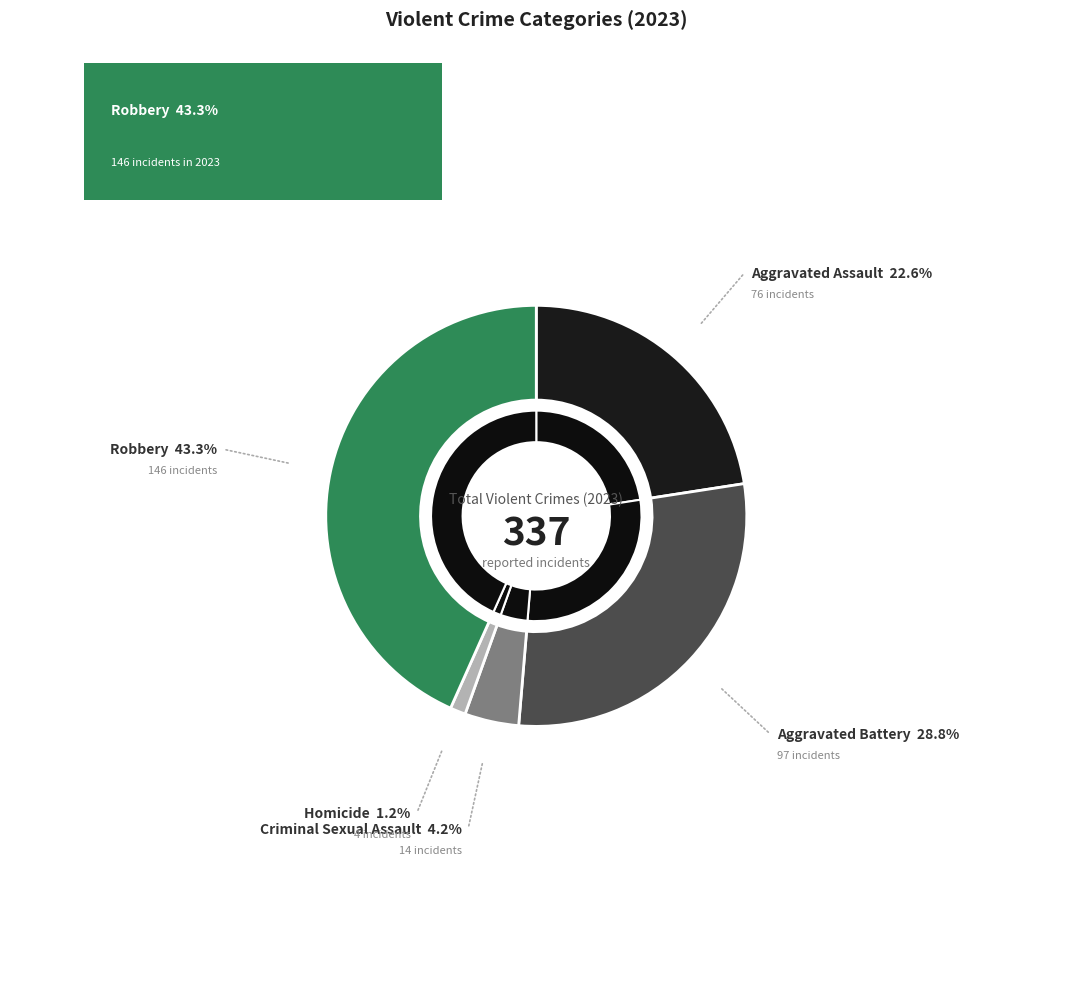

Which category has the smallest portion of the pie?

Homicide